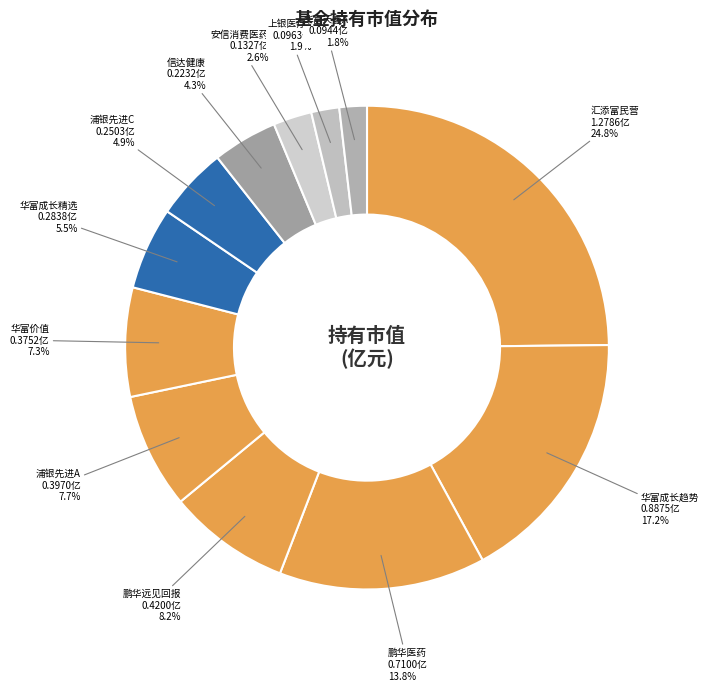

What is the largest slice in the pie chart?

汇添富民营